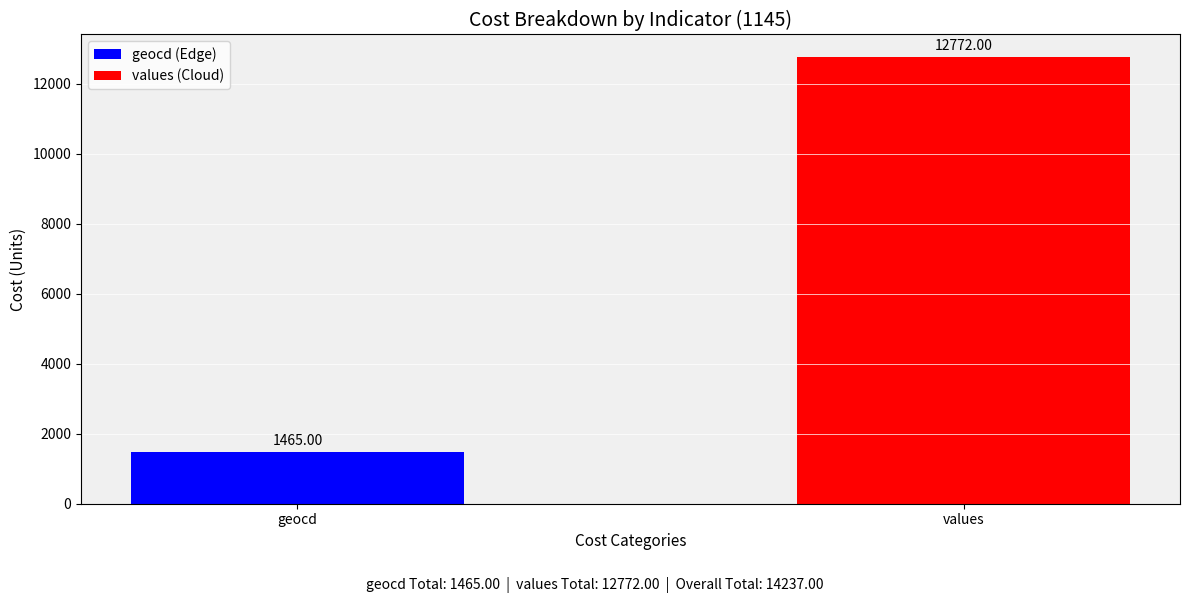

Rank the series by their average value, from highest to lowest.

values (Cloud), geocd (Edge)